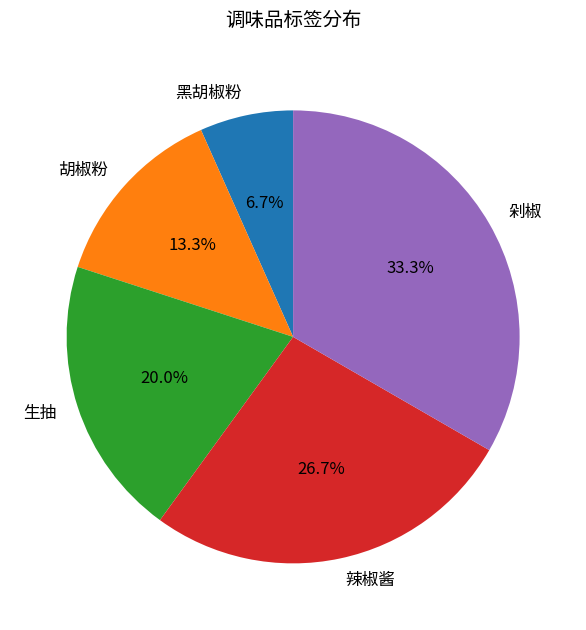

Rank the categories by value from lowest to highest.

黑胡椒粉, 胡椒粉, 生抽, 辣椒酱, 剁椒